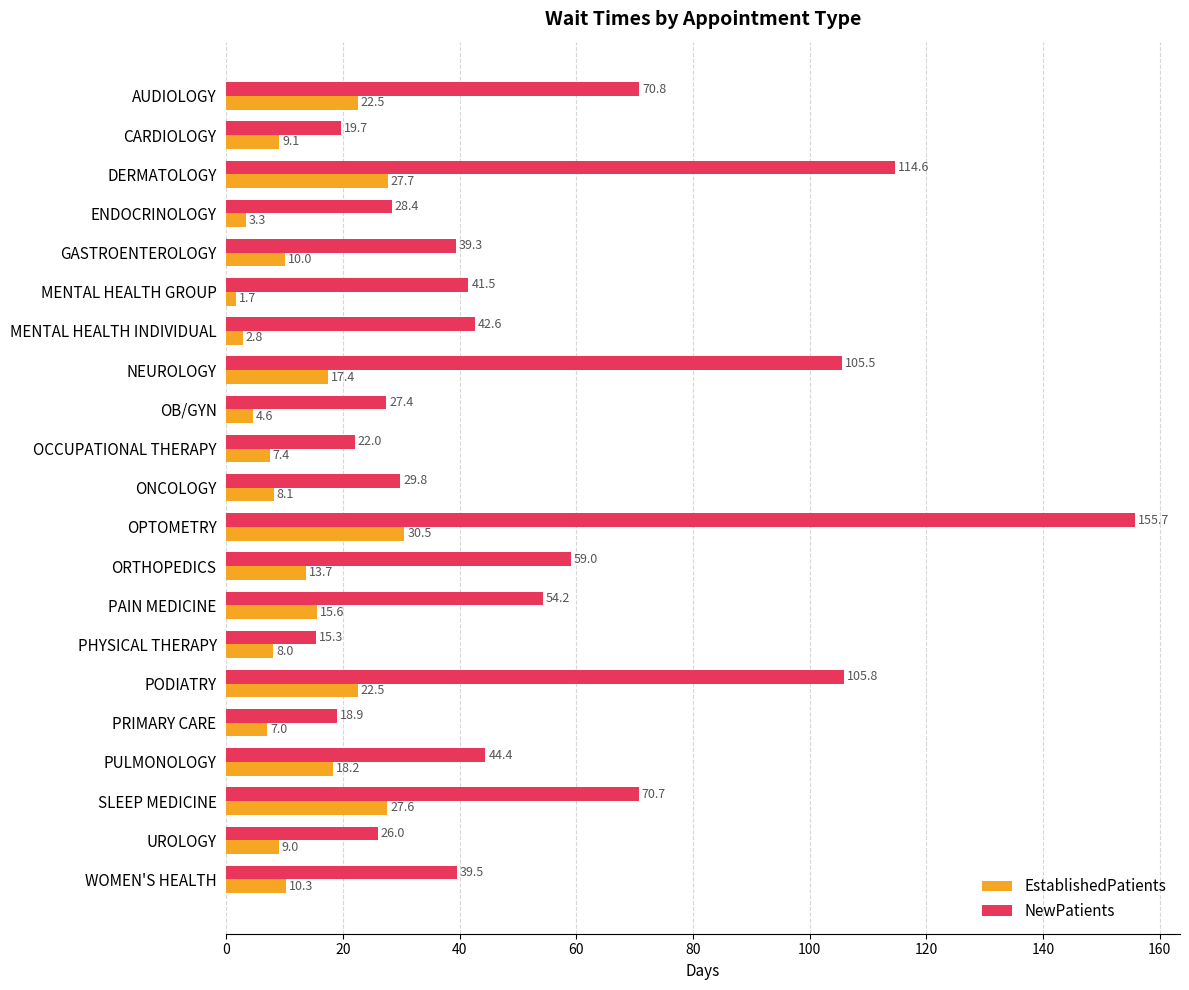

What is the difference between the second highest and second lowest values in the EstablishedPatients series?

24.9